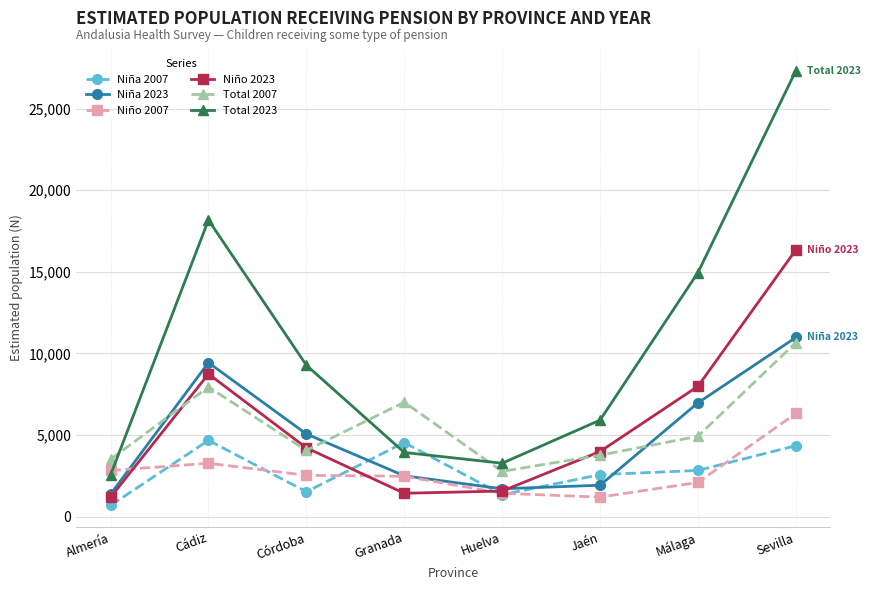

What is the label of the 1st point from the left?

Almería